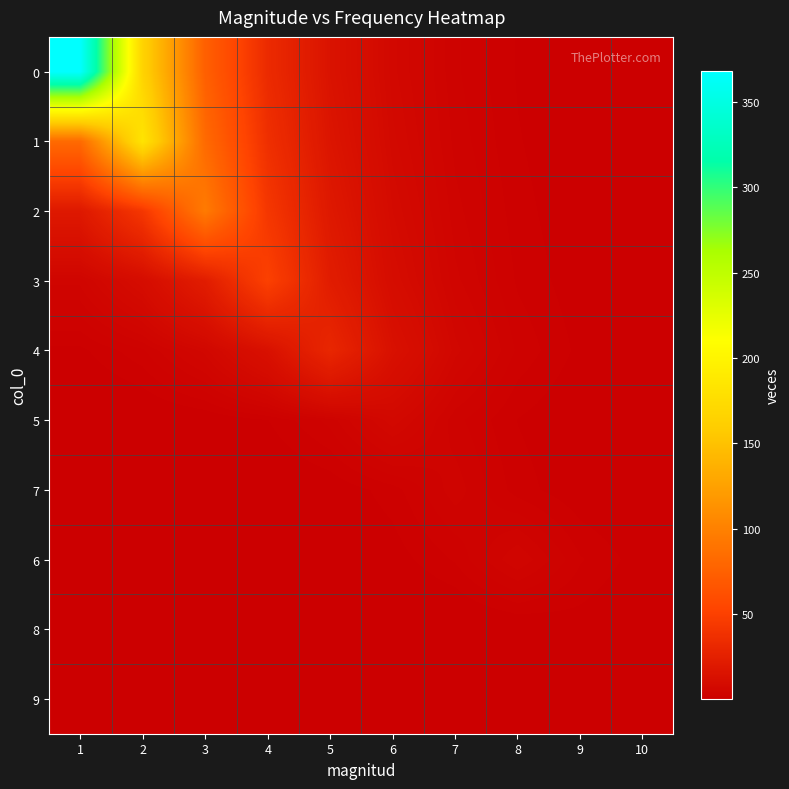

Count the number of data series in this chart.

10